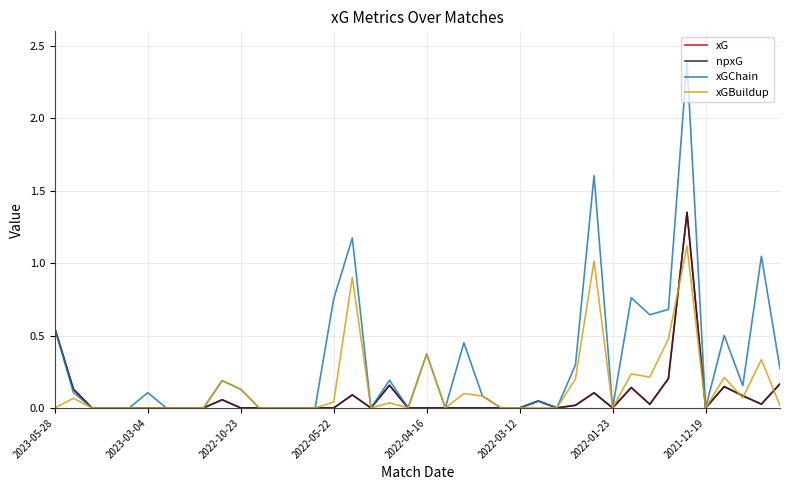

Does the chart have visible grid lines?

Yes